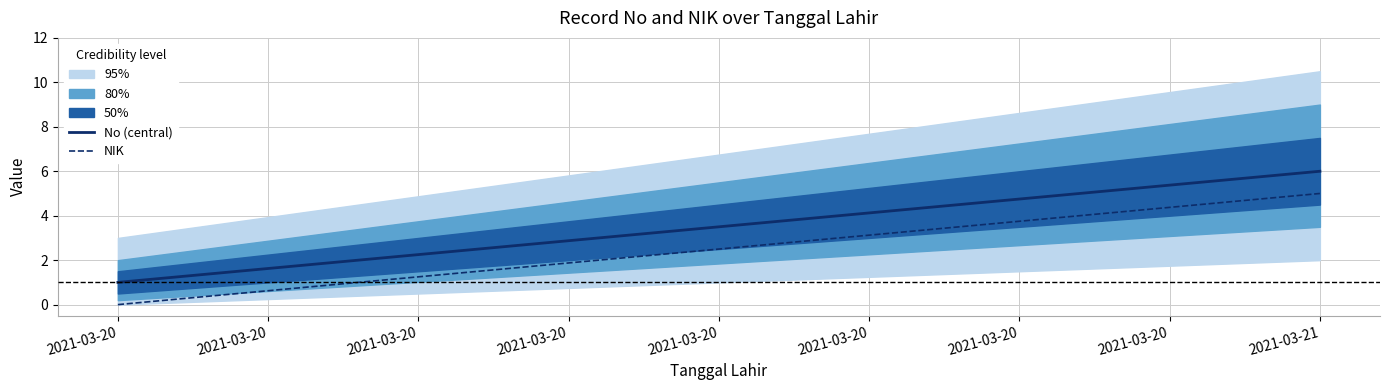

Which label corresponds to the smallest value in the chart?

2021-03-20